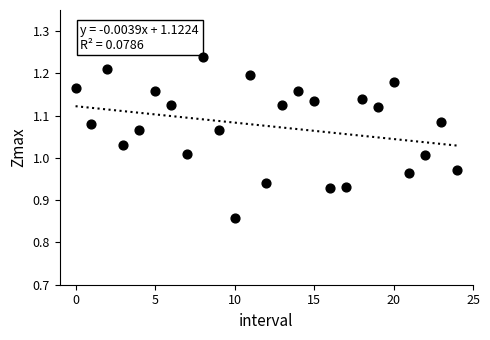

What is the range of Y values (max minus min)?

0.4